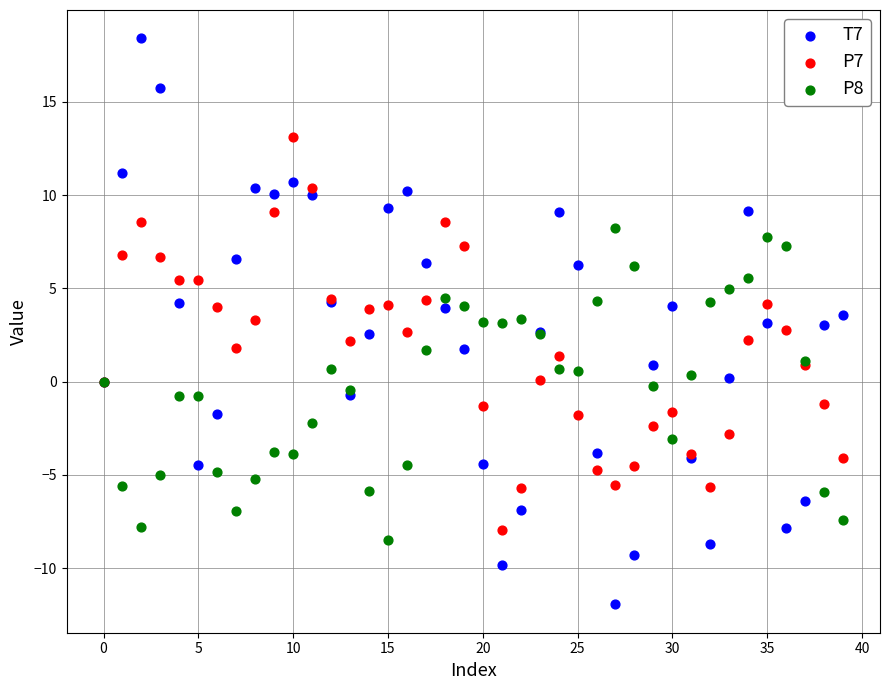

Which series contains the highest Y value?

T7